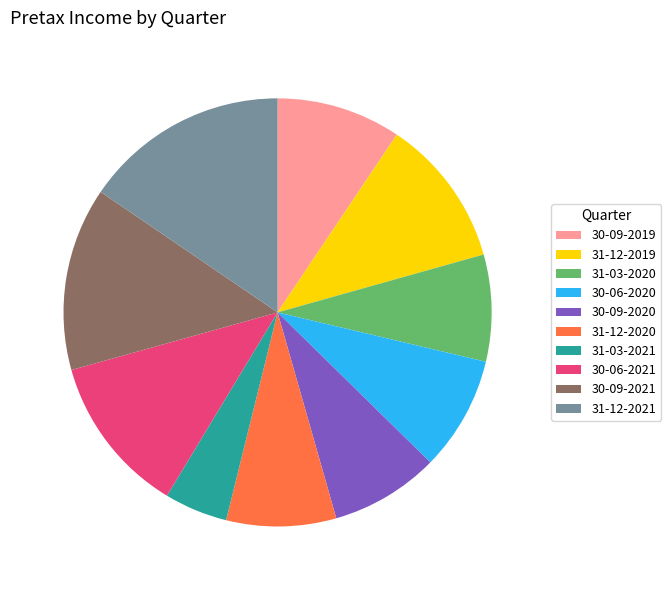

Do 30-09-2021 and 31-03-2020 together represent more than half of the pie?

No